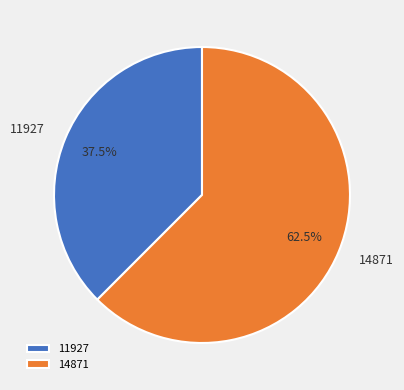

Approximately how many times larger is the value at 14871 compared to 11927?

1.7